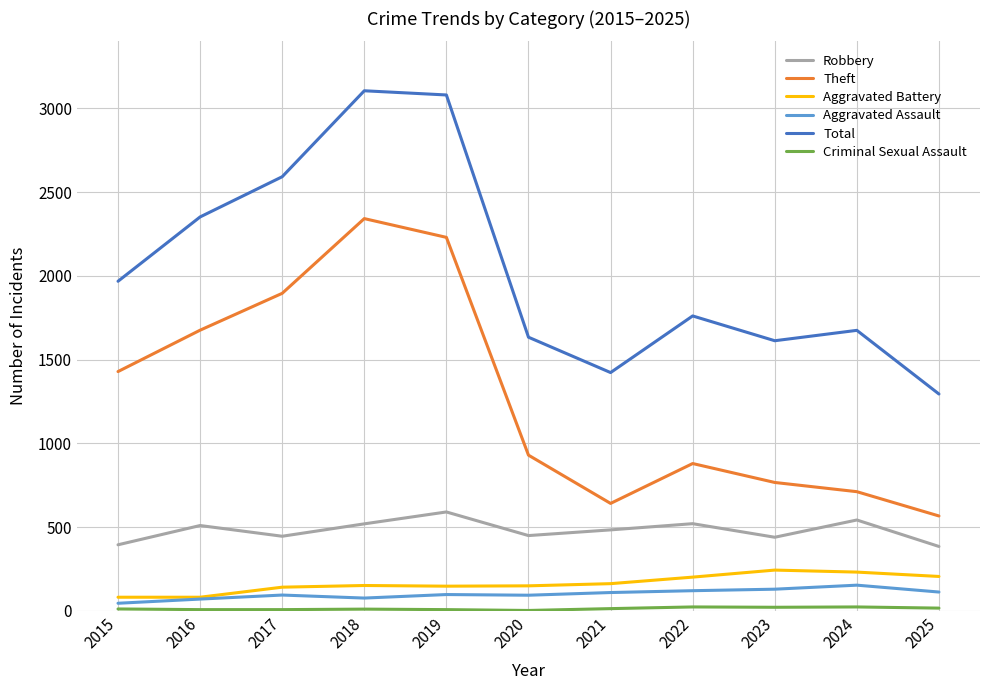

How many categories are shown in the chart?

11